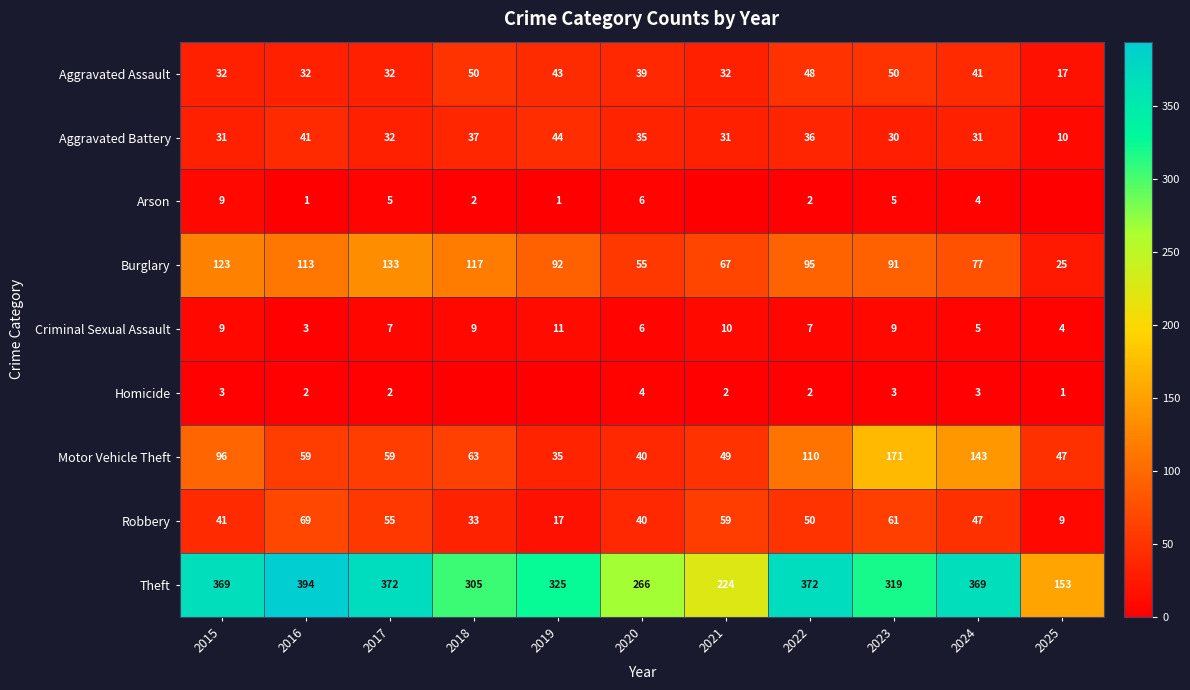

Is it true that Motor Vehicle Theft equals 143 at 2024?

True